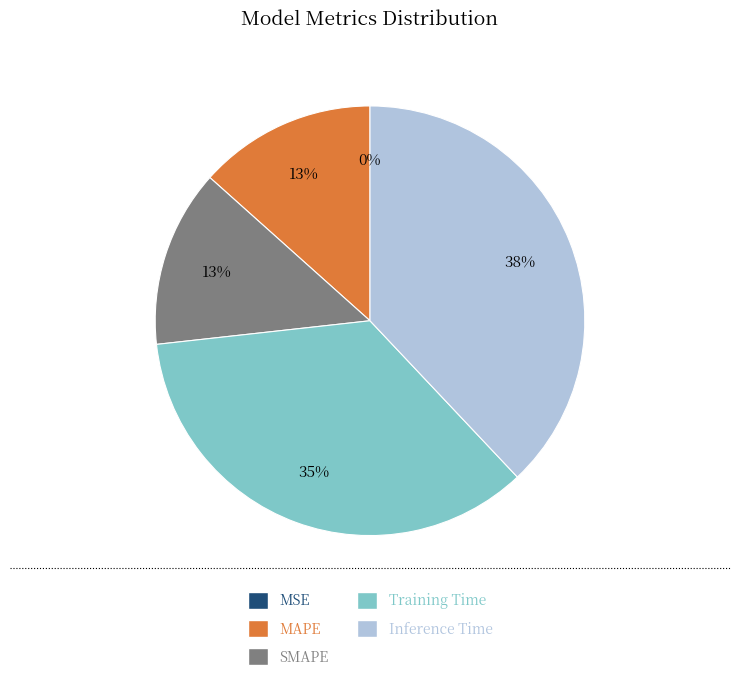

What is the largest slice in the pie chart?

Inference Time